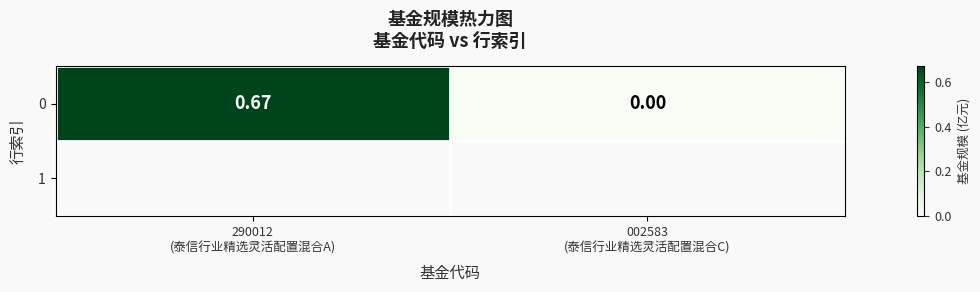

How many values exceed 0?

1